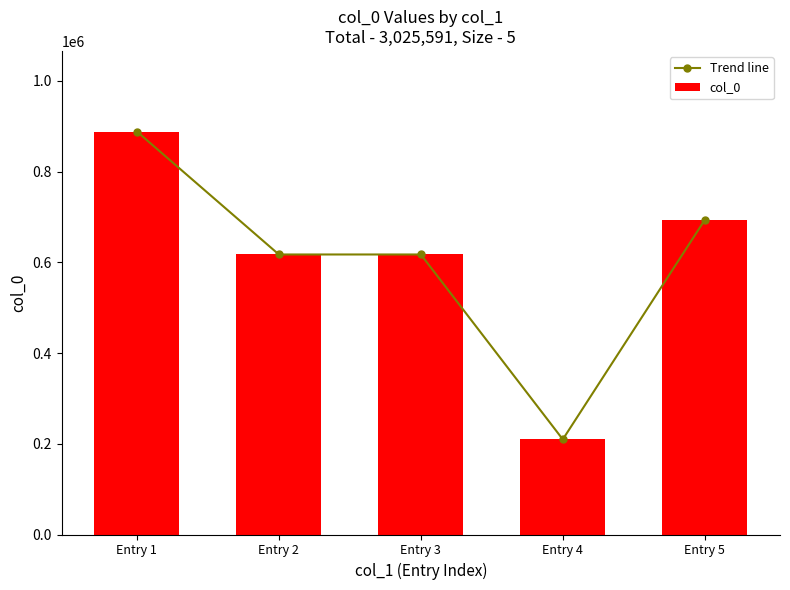

Which category has the lowest value in the Trend line series?

Entry 4